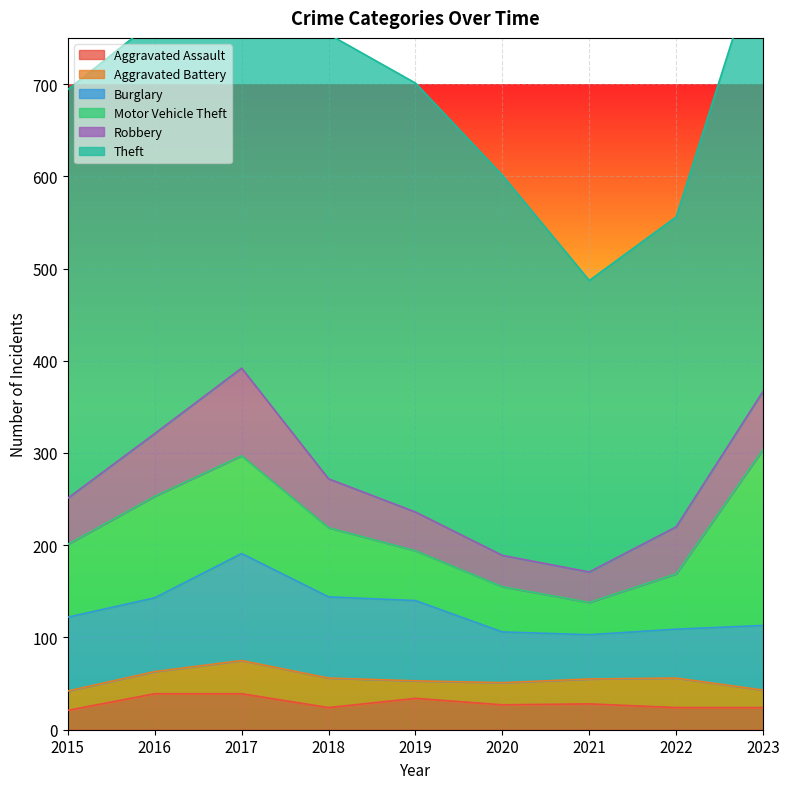

What is the value of the Theft point at the 1st from the left?

443